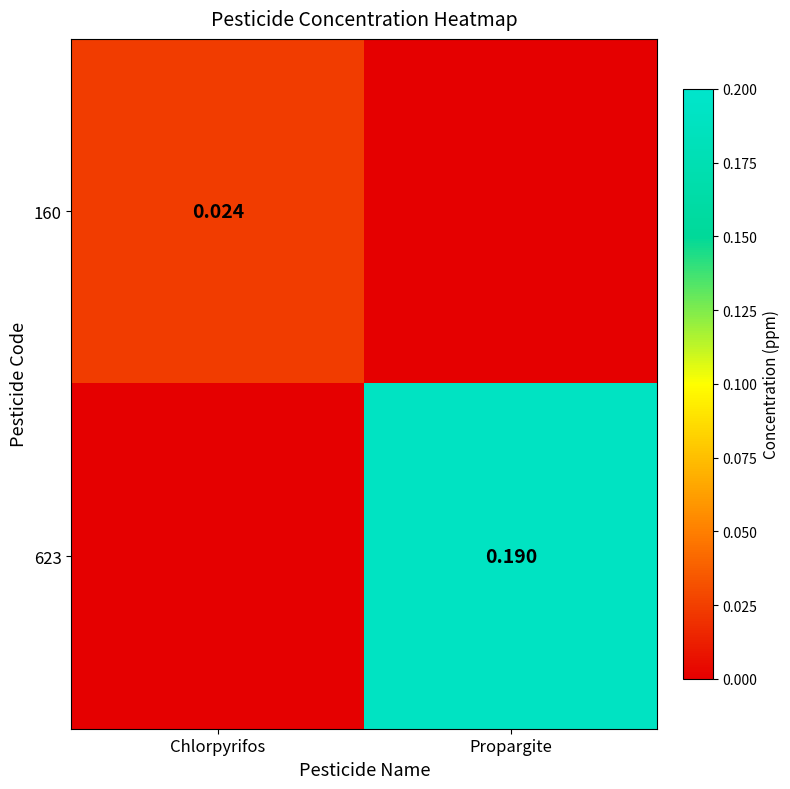

The value of 623 at Propargite is 0.0. True or false?

False